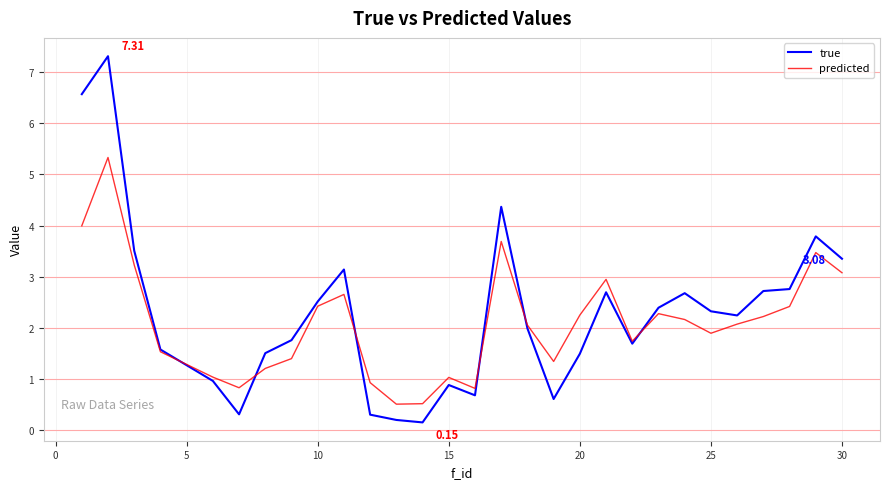

At how many categories does at least one series exceed 5?

2